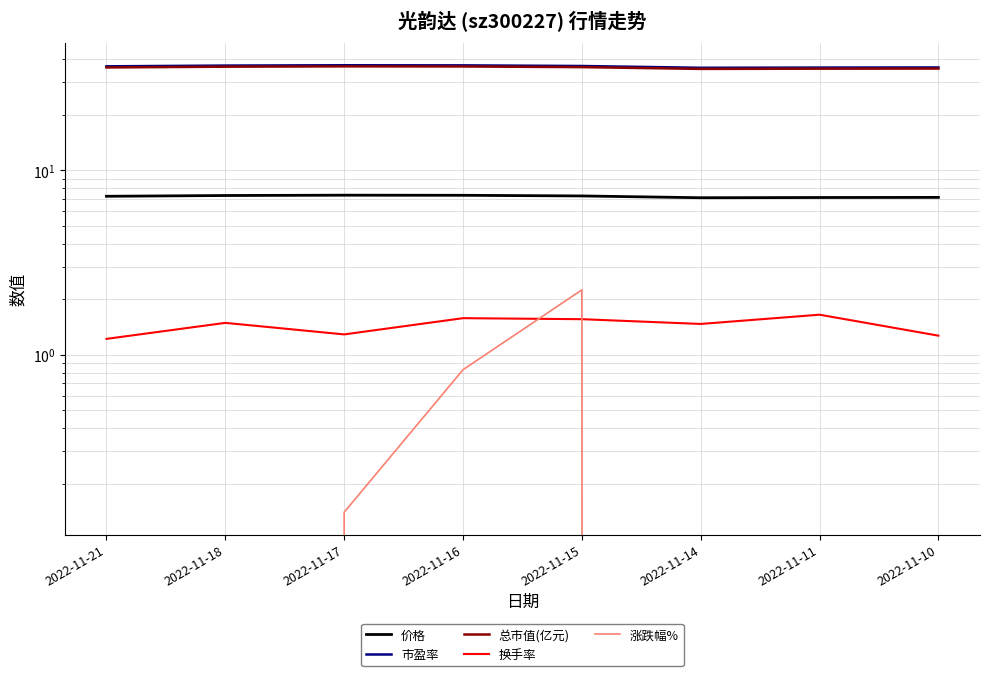

Reading left to right, extract all data points from this chart.

价格: 7.2	7.3	7.3	7.3	7.3	7.1	7.1	7.1
市盈率: 36.7	37.0	37.2	37.1	36.8	36.0	36.1	36.2
总市值(亿元): 36.2	36.5	36.7	36.6	36.3	35.5	35.6	35.7
换手率: 1.2	1.5	1.3	1.6	1.6	1.5	1.6	1.3
涨跌幅%: -1.0	-0.4	0.1	0.8	2.2	-0.3	-0.1	-0.8